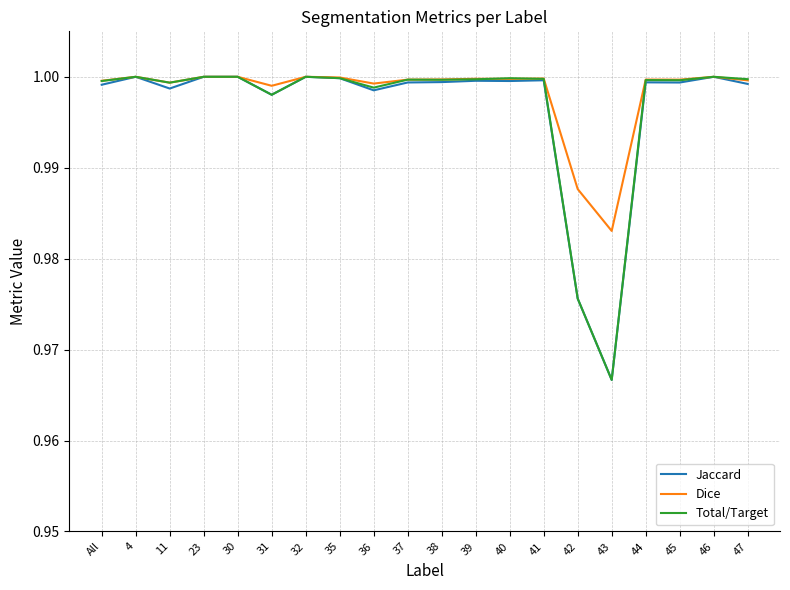

Which category has the lowest value across all series?

43